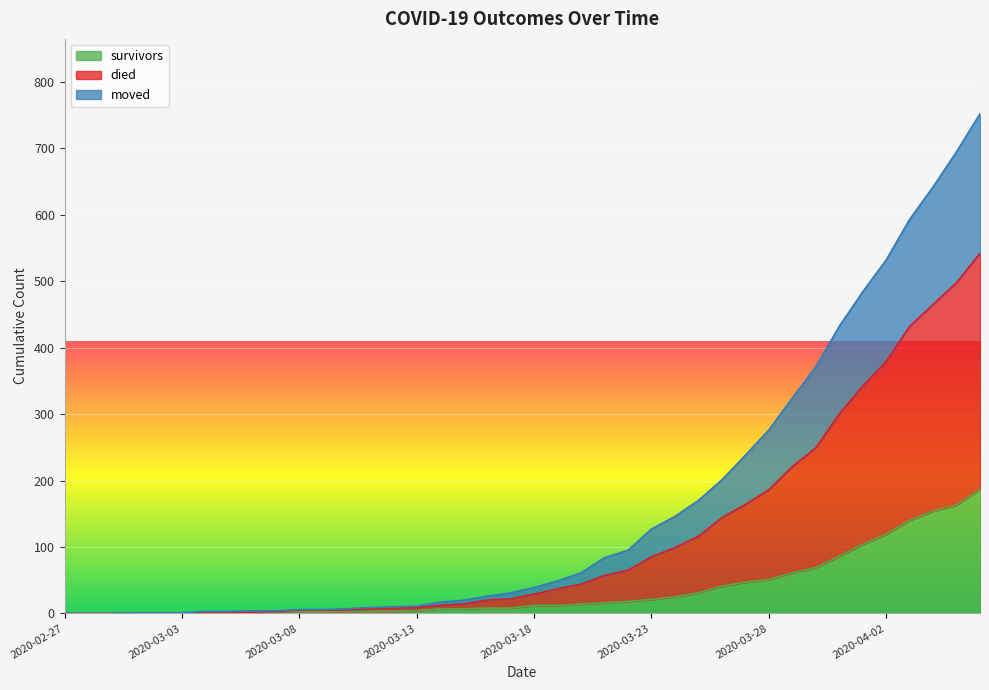

How many positive values does the died series have?

37